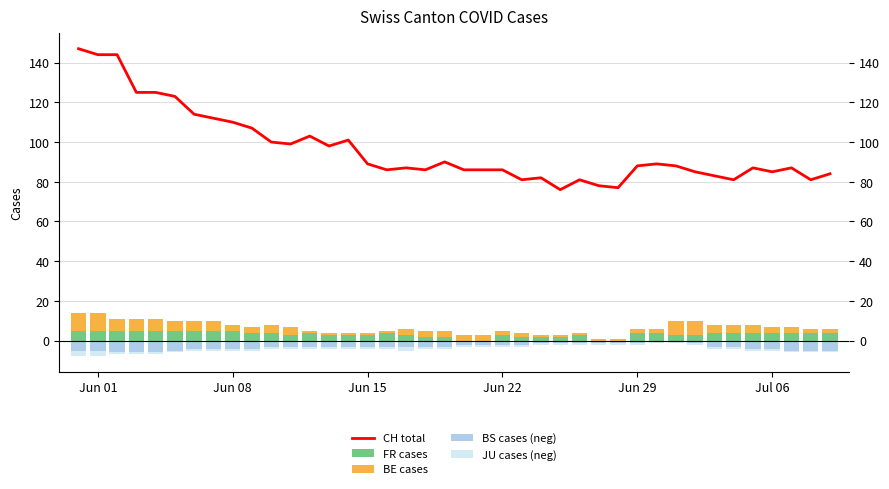

What is the highest value of the BE cases series?

9